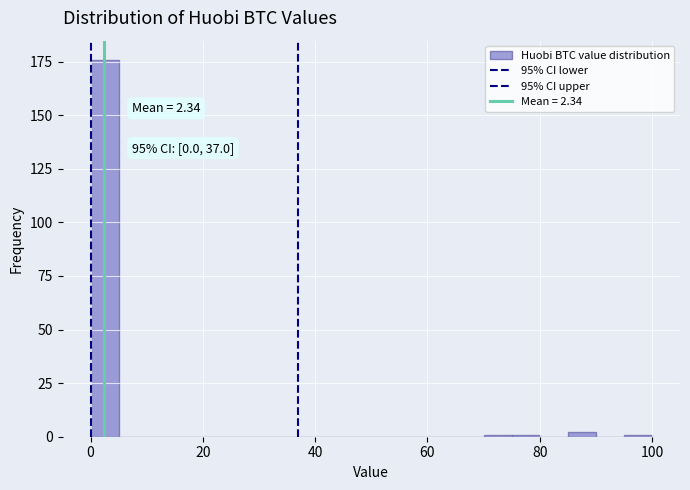

Around what value on the x-axis is the tallest bar? Give the approximate position of its centre, as read against the axis.

2